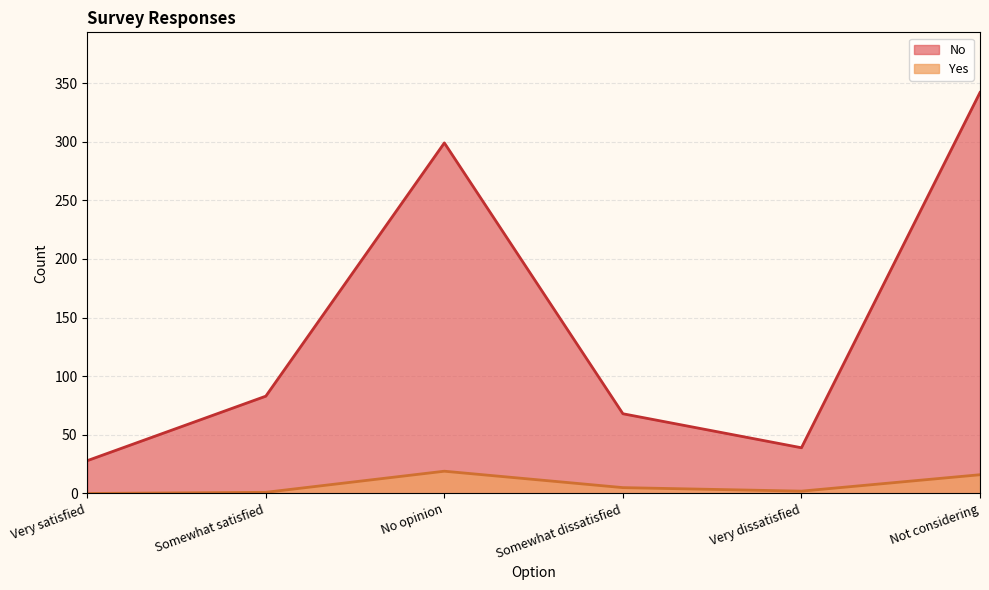

What is the sum of the Yes values at Not considering and Very dissatisfied?

18